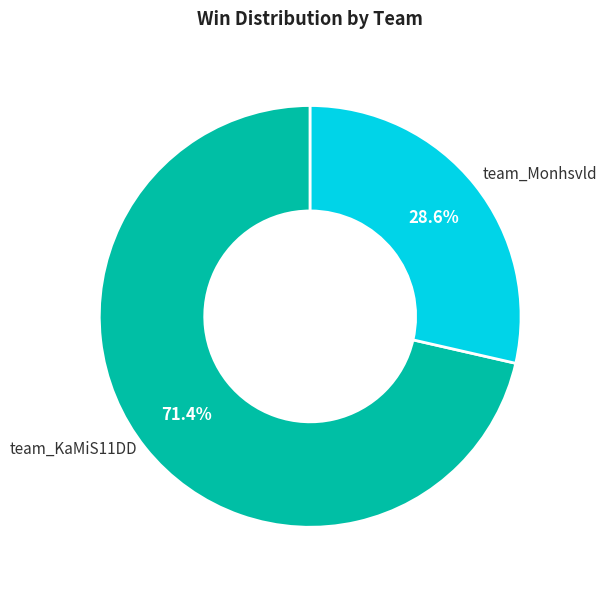

Is there a majority slice in this chart?

Yes